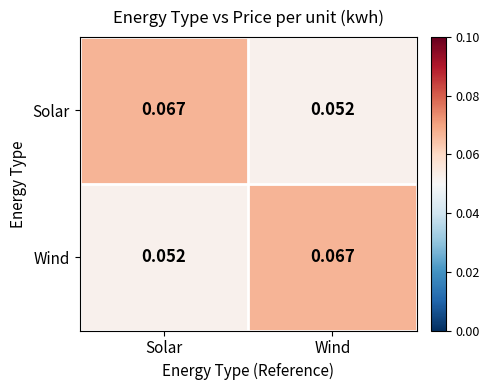

At which label does Wind reach its minimum?

Solar